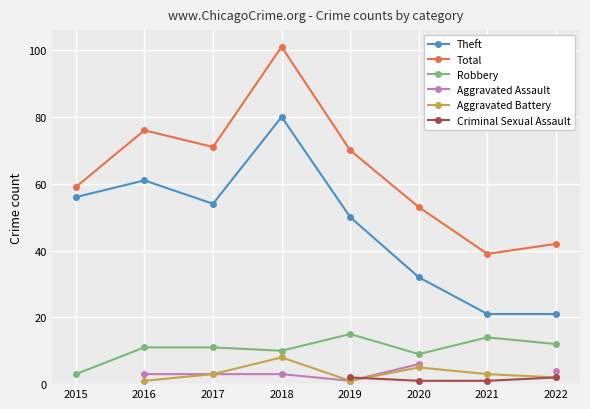

At which label does Theft first exceed 54?

2015